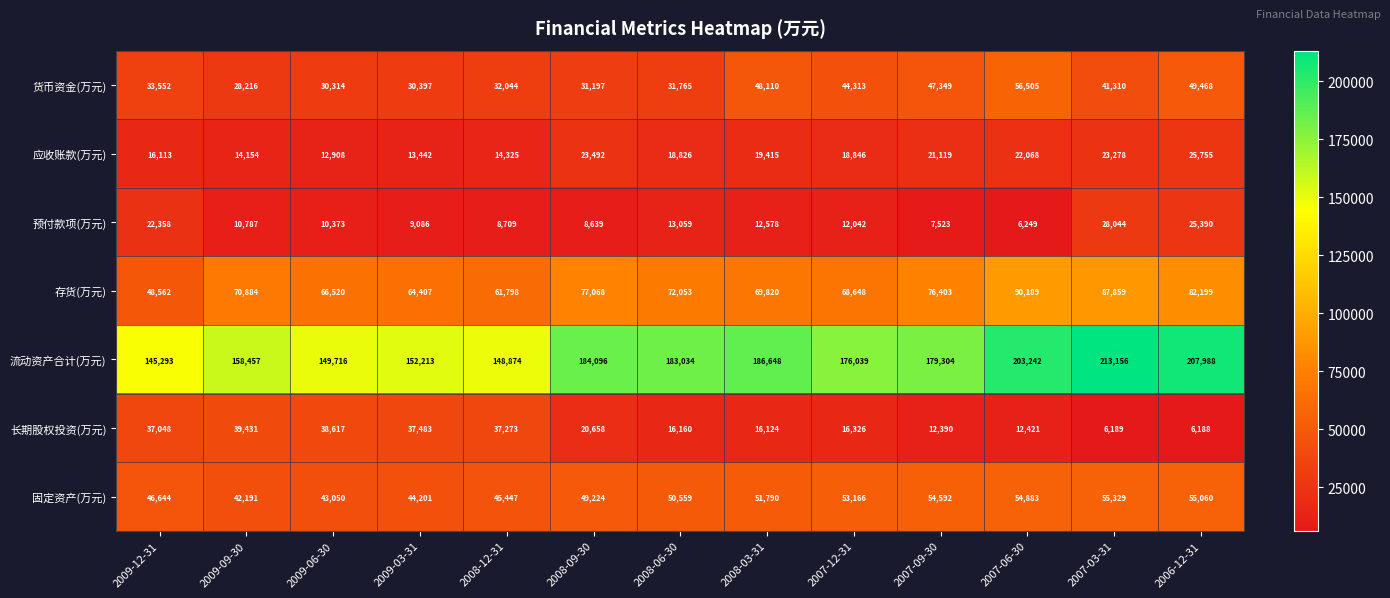

Which series changed the most between 2009-06-30 and 2007-09-30?

流动资产合计(万元)